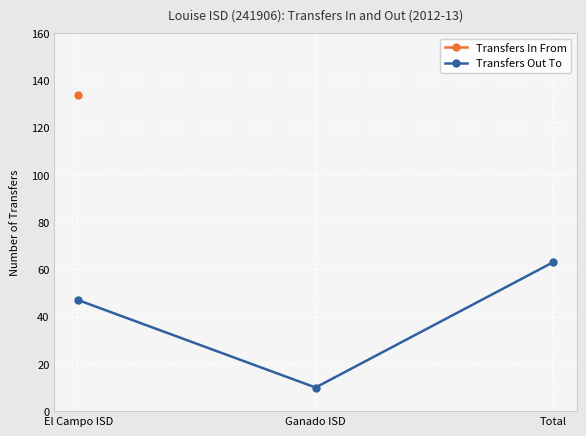

How many lines are shown in the chart?

1